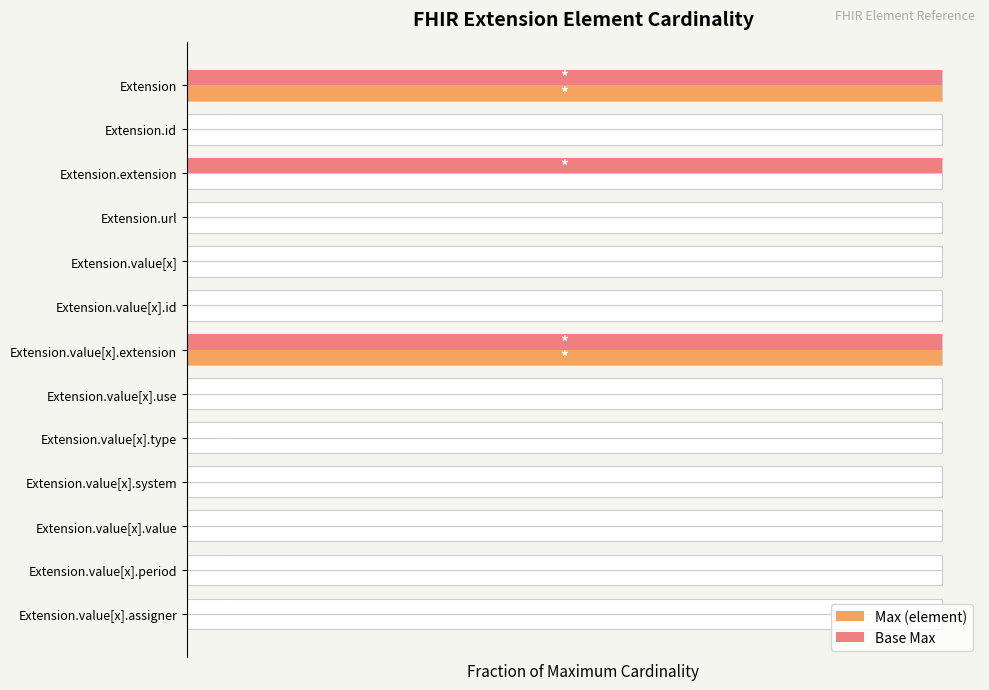

Reading right to left, list all the values displayed in this chart.

Max (element): 0.0	0.0	0.0	0.0	0.0	0.0	1.0	0.0	0.0	0.0	0.0	0.0	1.0
Base Max: 0.0	0.0	0.0	0.0	0.0	0.0	1.0	0.0	0.0	0.0	1.0	0.0	1.0